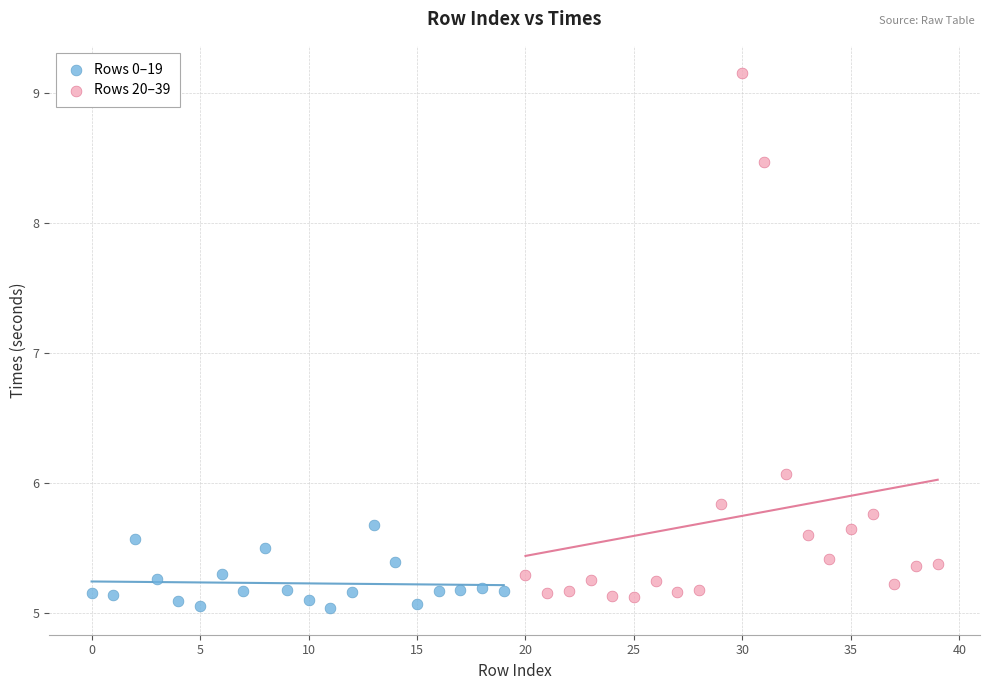

Which series reaches the maximum Y coordinate?

Rows 20–39